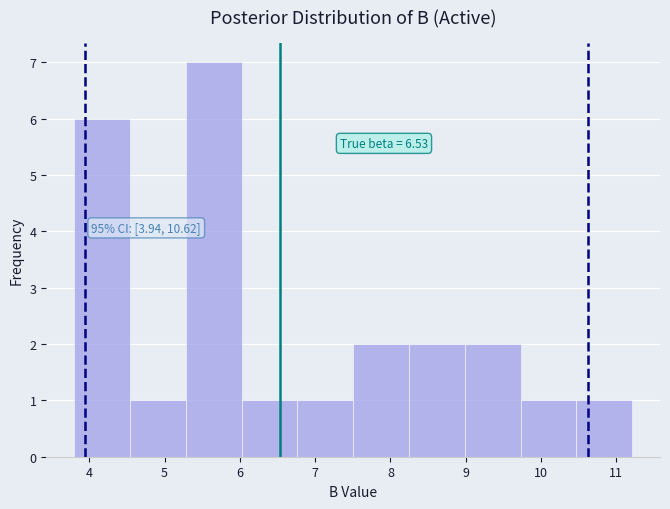

Which range on the x-axis has the tallest bar?

5.3 to 6.0